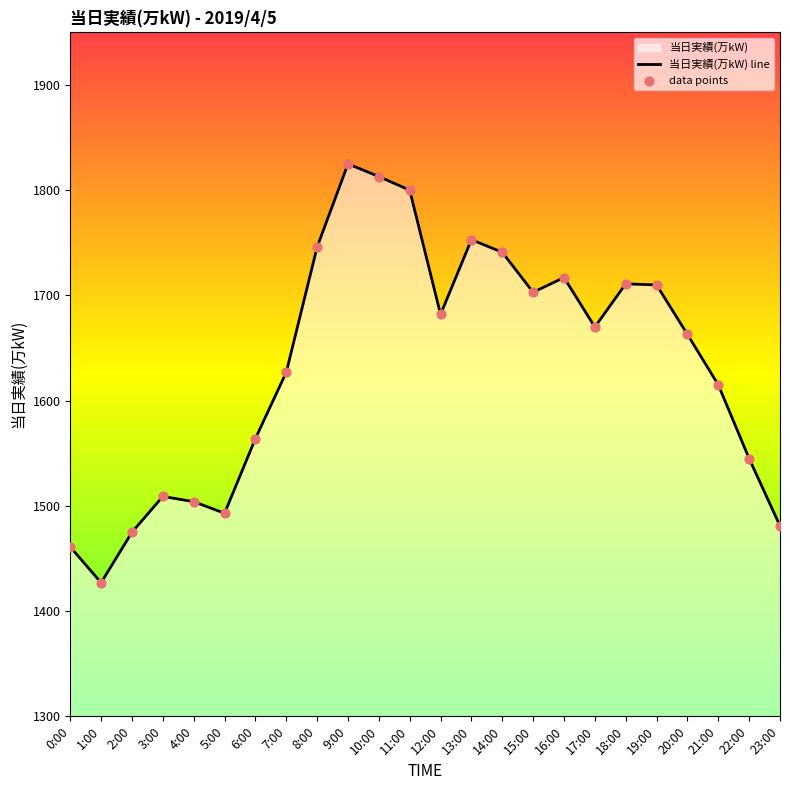

What is the change in value from 10:00 to 12:00?

-131